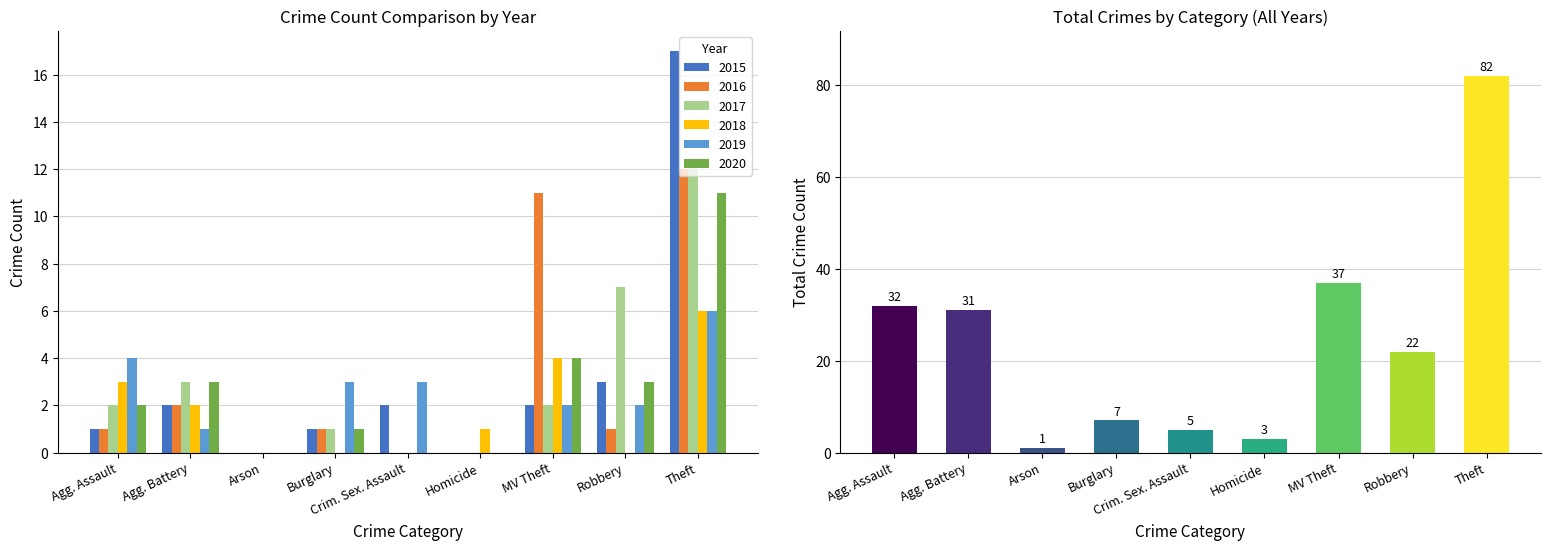

The value at Robbery is 22. True or false?

True